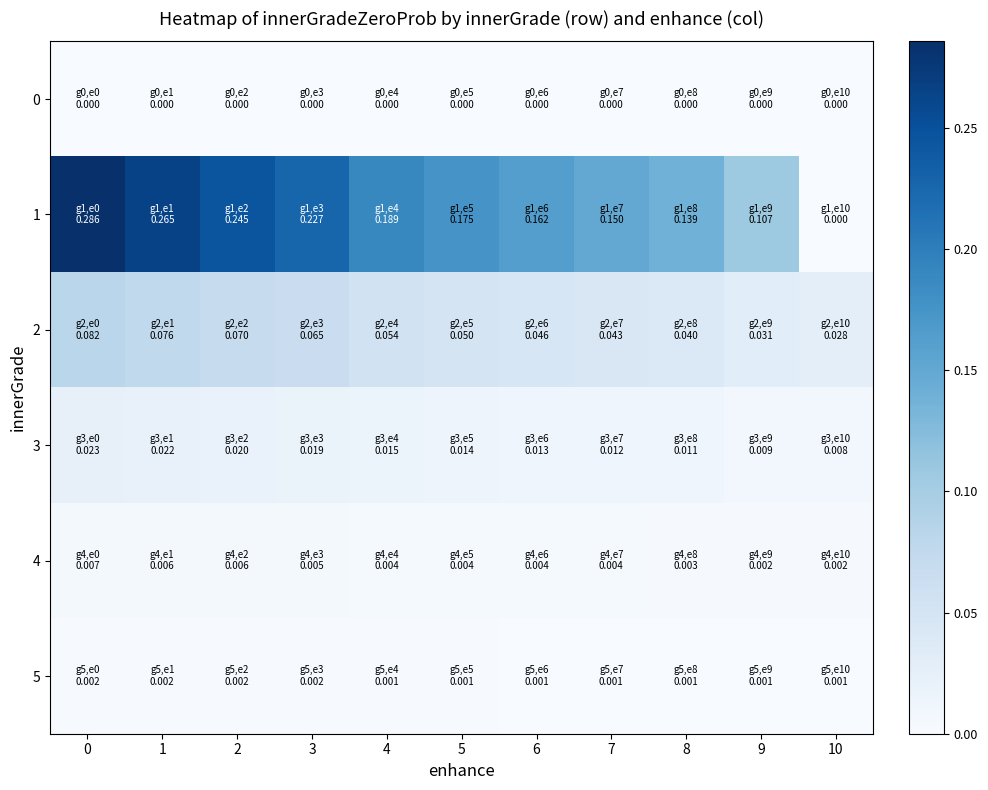

Reading right to left, what are all the values shown in this chart?

0: 10=0.0	9=0.0	8=0.0	7=0.0	6=0.0	5=0.0	4=0.0	3=0.0	2=0.0	1=0.0	0=0.0
1: 10=0.0	9=0.1	8=0.1	7=0.2	6=0.2	5=0.2	4=0.2	3=0.2	2=0.2	1=0.3	0=0.3
2: 10=0.0	9=0.0	8=0.0	7=0.0	6=0.0	5=0.1	4=0.1	3=0.1	2=0.1	1=0.1	0=0.1
3: 10=0.0	9=0.0	8=0.0	7=0.0	6=0.0	5=0.0	4=0.0	3=0.0	2=0.0	1=0.0	0=0.0
4: 10=0.0	9=0.0	8=0.0	7=0.0	6=0.0	5=0.0	4=0.0	3=0.0	2=0.0	1=0.0	0=0.0
5: 10=0.0	9=0.0	8=0.0	7=0.0	6=0.0	5=0.0	4=0.0	3=0.0	2=0.0	1=0.0	0=0.0